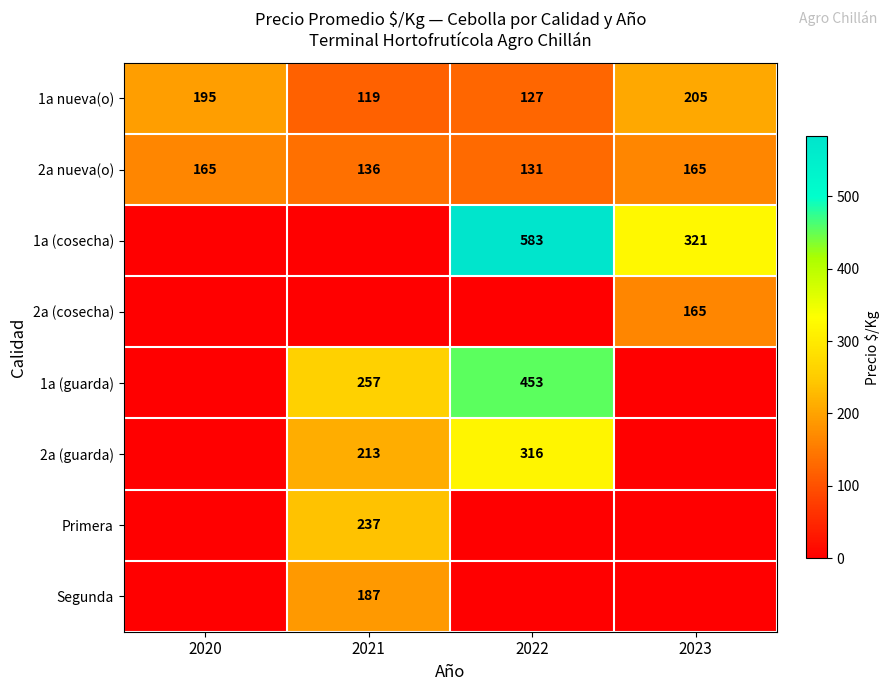

Is the value of 1a nueva(o) at 2020 greater than the value of 2a nueva(o) at 2022?

Yes